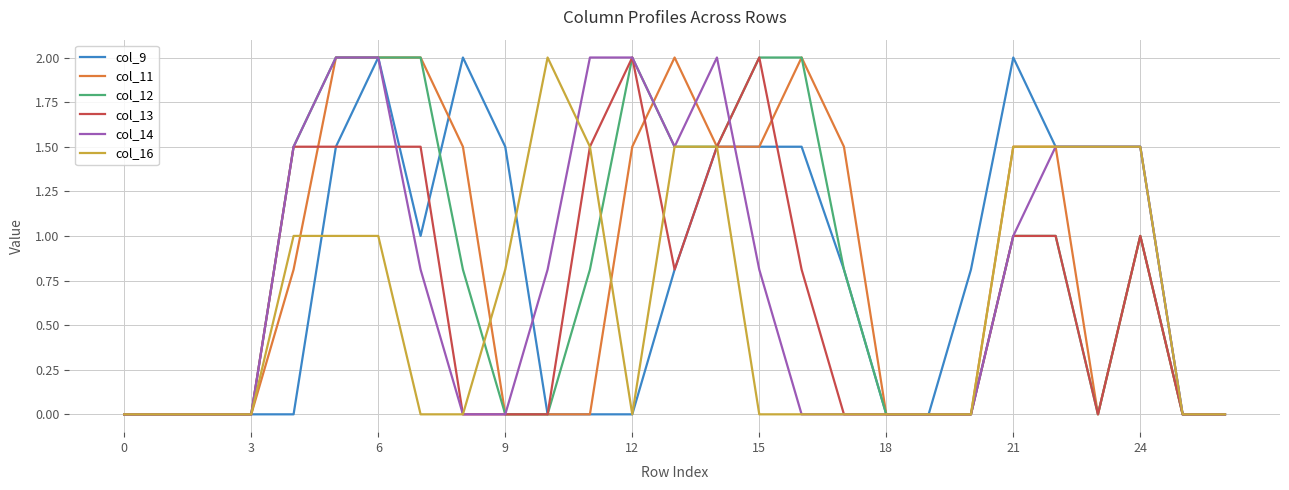

What is the maximum value for col_9?

2.0